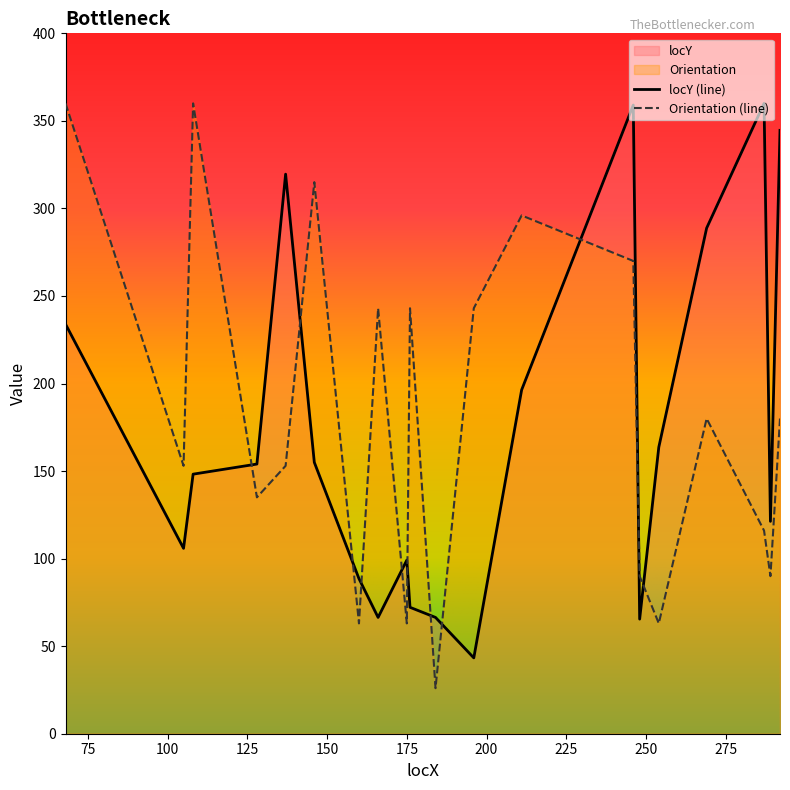

What value does the locY series have at 292?

344.6